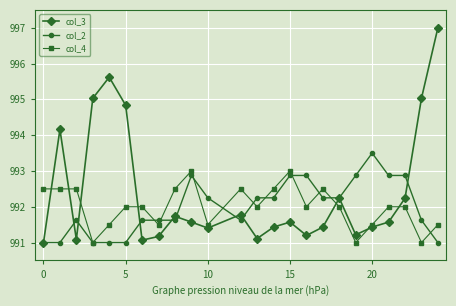

How many times do col_4 and col_3 cross each other?

7